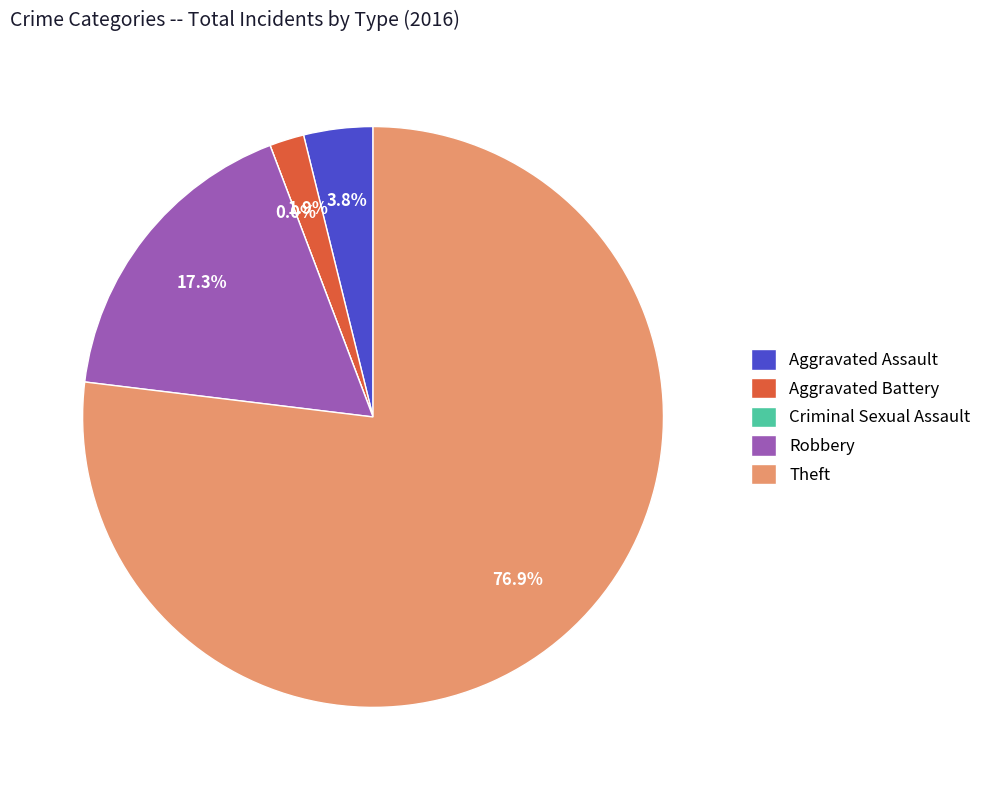

Count the number of slices in the pie.

5